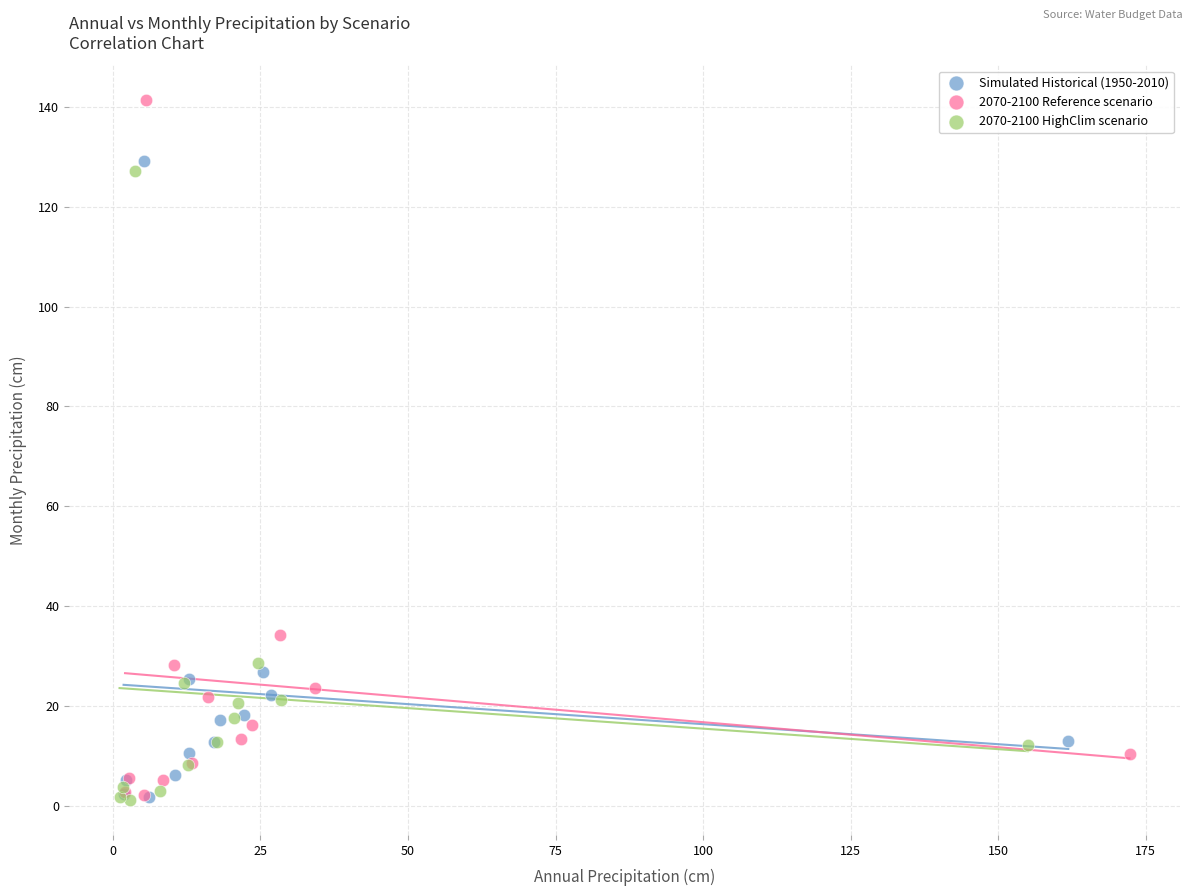

Which series has the widest spread of Y values?

2070-2100 Reference scenario